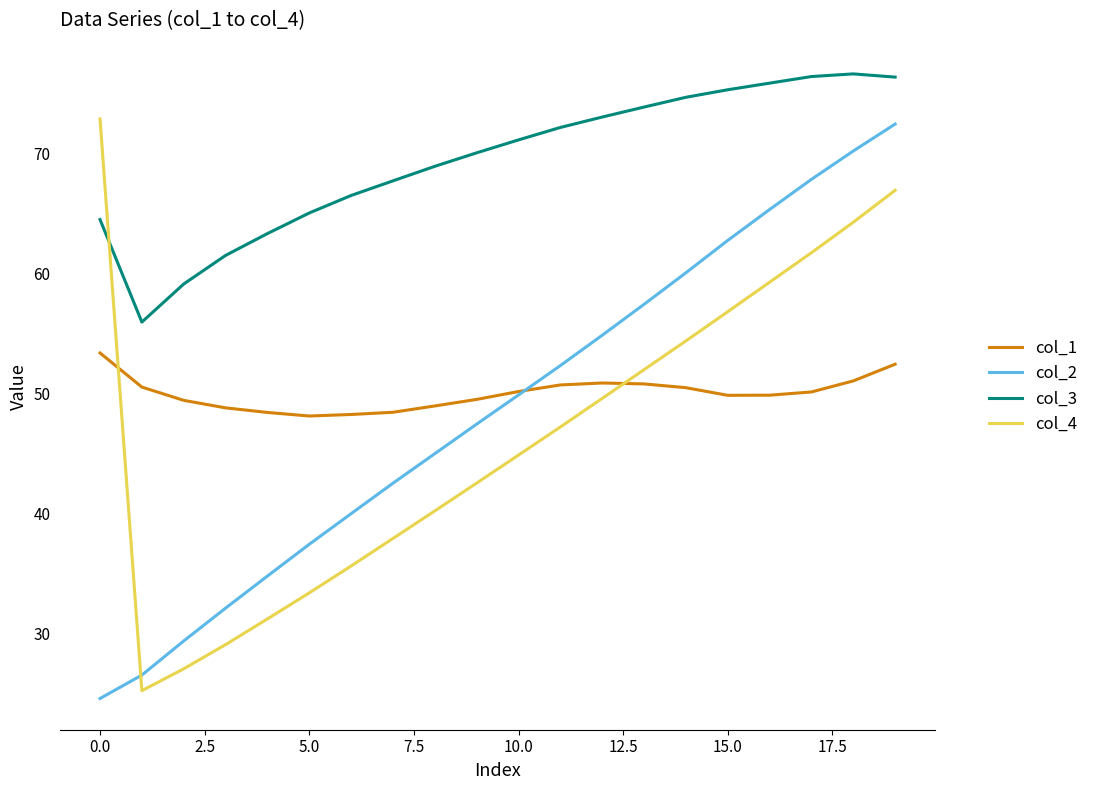

Which series has the largest total across all categories?

col_3